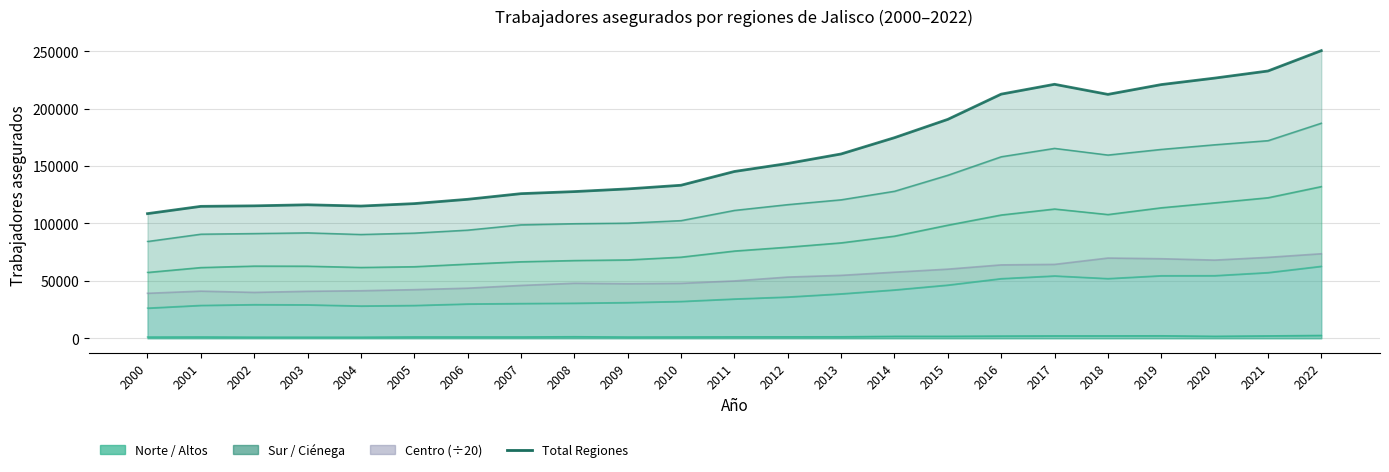

Approximately how many times larger is the value at 2013 compared to 2017?

0.7